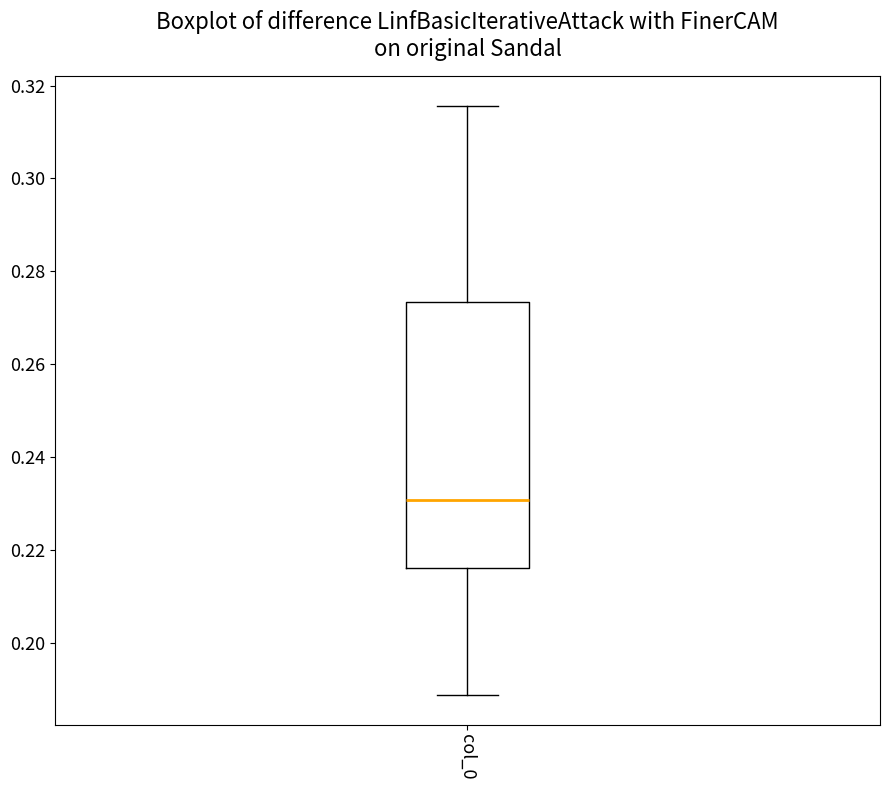

Where does the upper whisker of the box for col_0 end on the y-axis? The values are not printed on the chart, so give them approximately, as read against the axis.

0.316